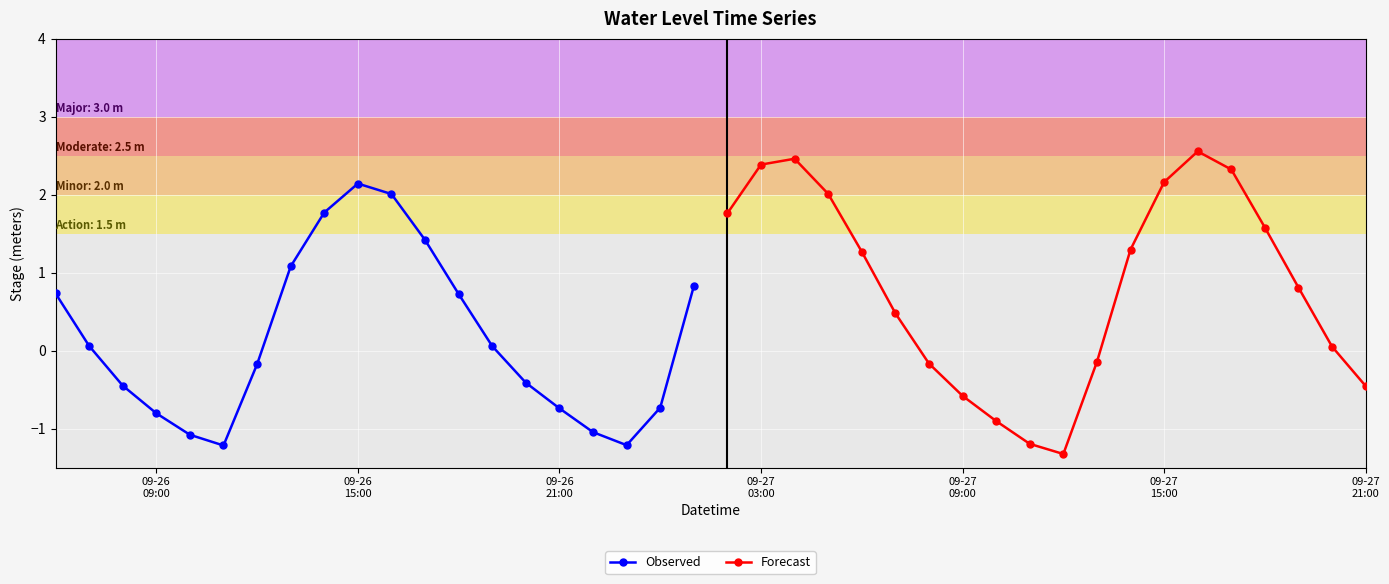

True or false: Observed has more than 2 interior local peaks.

False